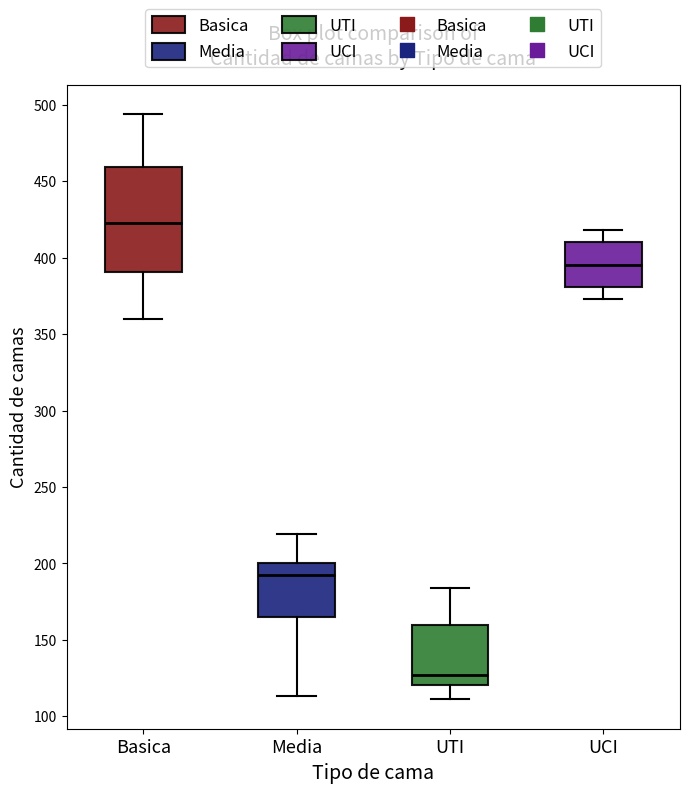

Reading left to right, transcribe this box plot: for each box, give where its median line is, the range the box spans, and where its two whiskers end, as read against the y-axis. The values are not printed on the chart, so give them approximately, as read against the axis.

Basica: median 425, box 390 to 460, whiskers 360 to 495
Media: median 195, box 165 to 200, whiskers 115 to 220
UTI: median 125, box 120 to 160, whiskers 110 to 185
UCI: median 395, box 380 to 410, whiskers 375 to 420